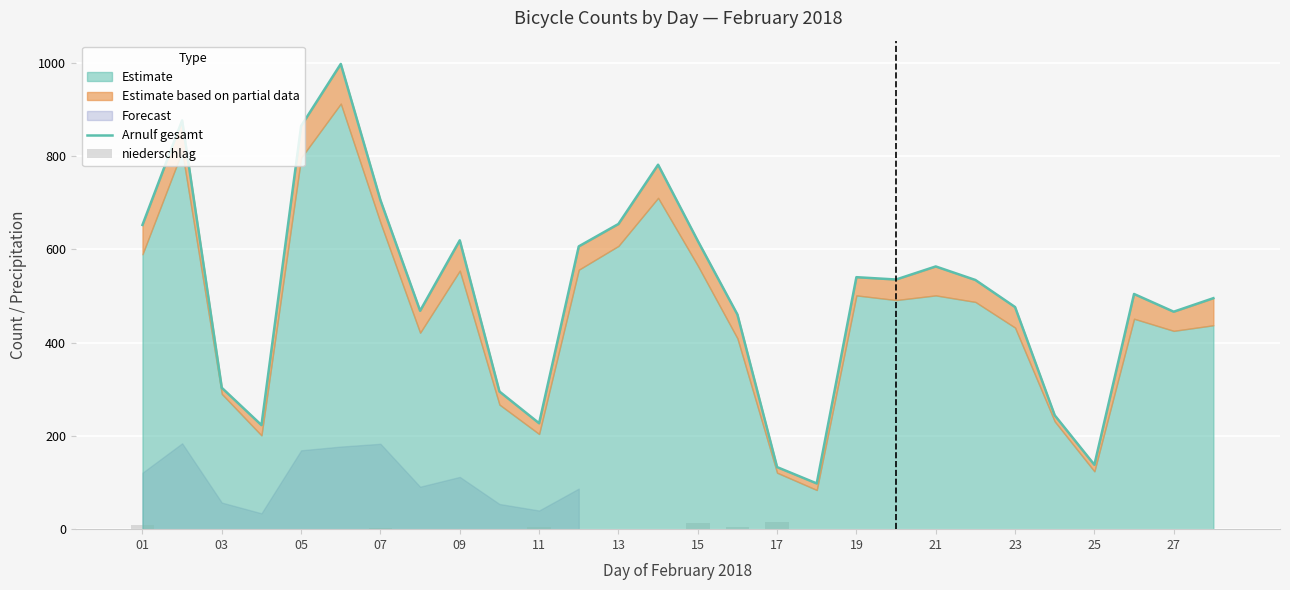

Is the value of niederschlag at 16 greater than the value of Arnulf gesamt at 15?

No